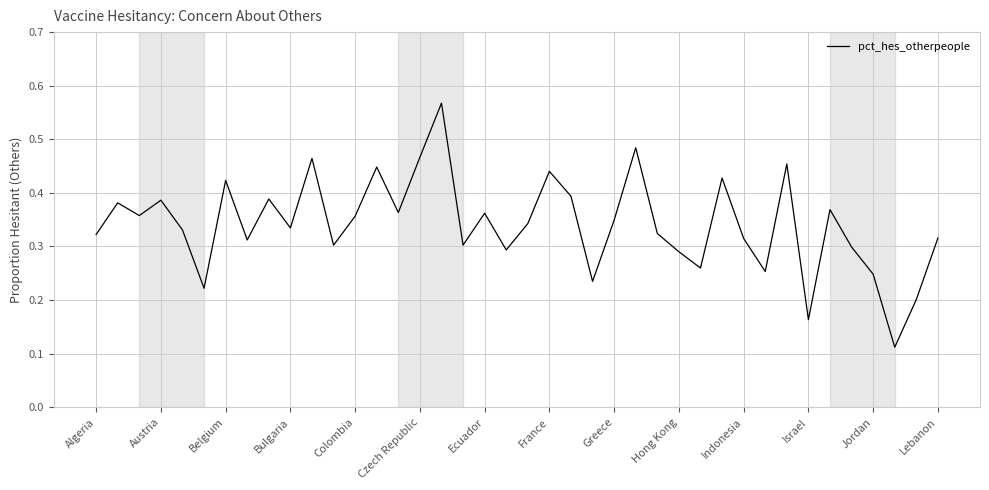

How many lines are shown in the chart?

1